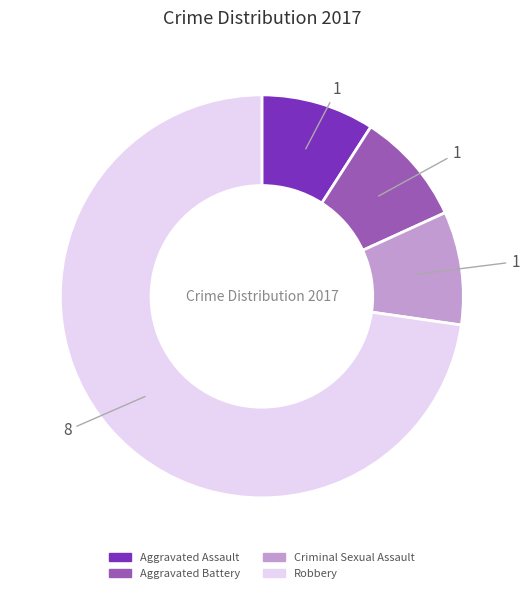

Which category accounts for the majority?

Robbery